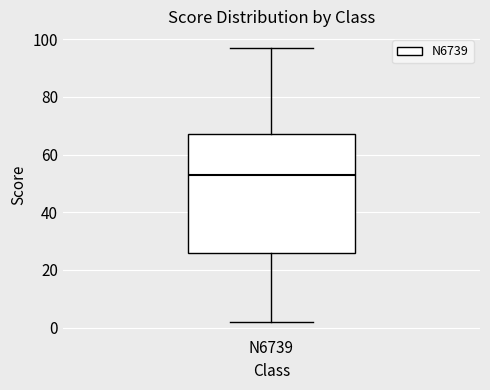

Where is the upper edge of the box for N6739 on the y-axis? The values are not printed on the chart, so give them approximately, as read against the axis.

68